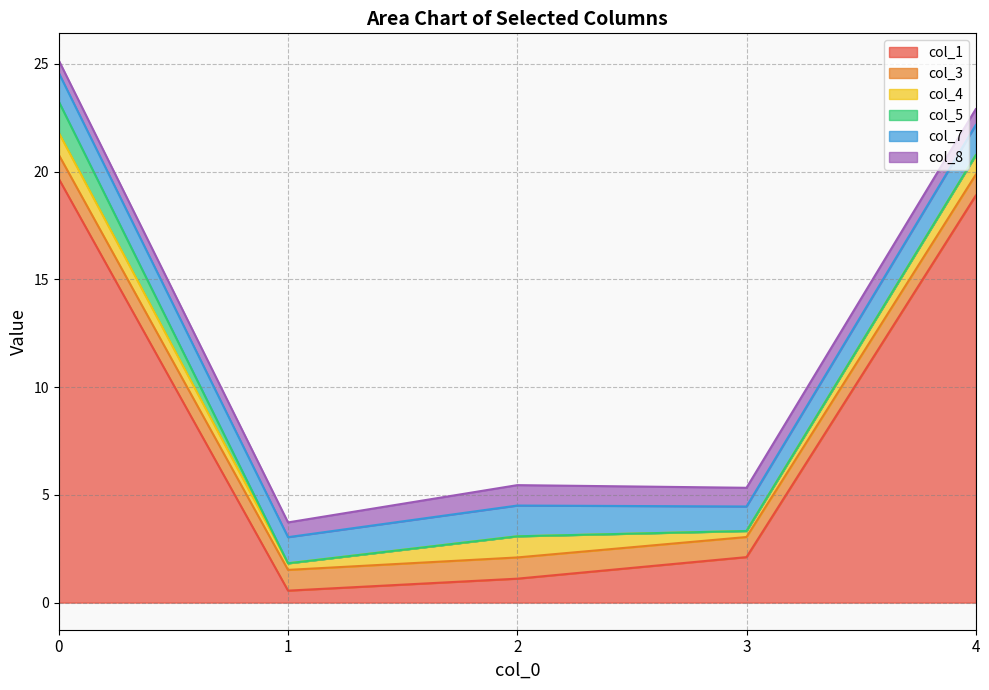

Where is the first local minimum for col_1?

1